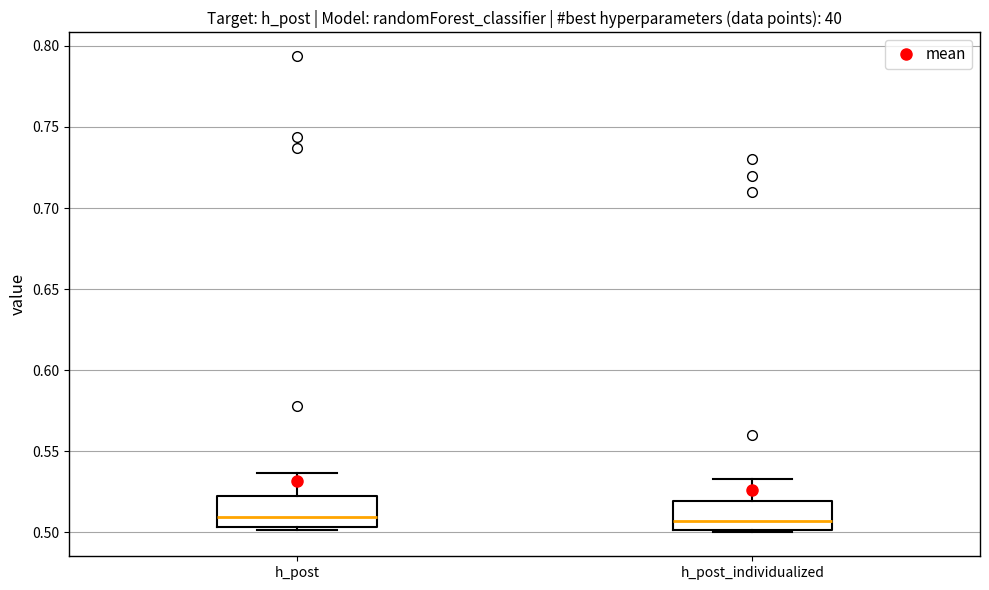

Reading left to right, read every box against the y-axis: the position of its median line, the range the box covers, and the ends of its whiskers. The values are not printed on the chart, so give them approximately, as read against the axis.

h_post: median 0.510, box 0.505 to 0.525, whiskers 0.500 to 0.535
h_post_individualized: median 0.505, box 0.500 to 0.520, whiskers 0.500 (just below the box's lower edge) to 0.535